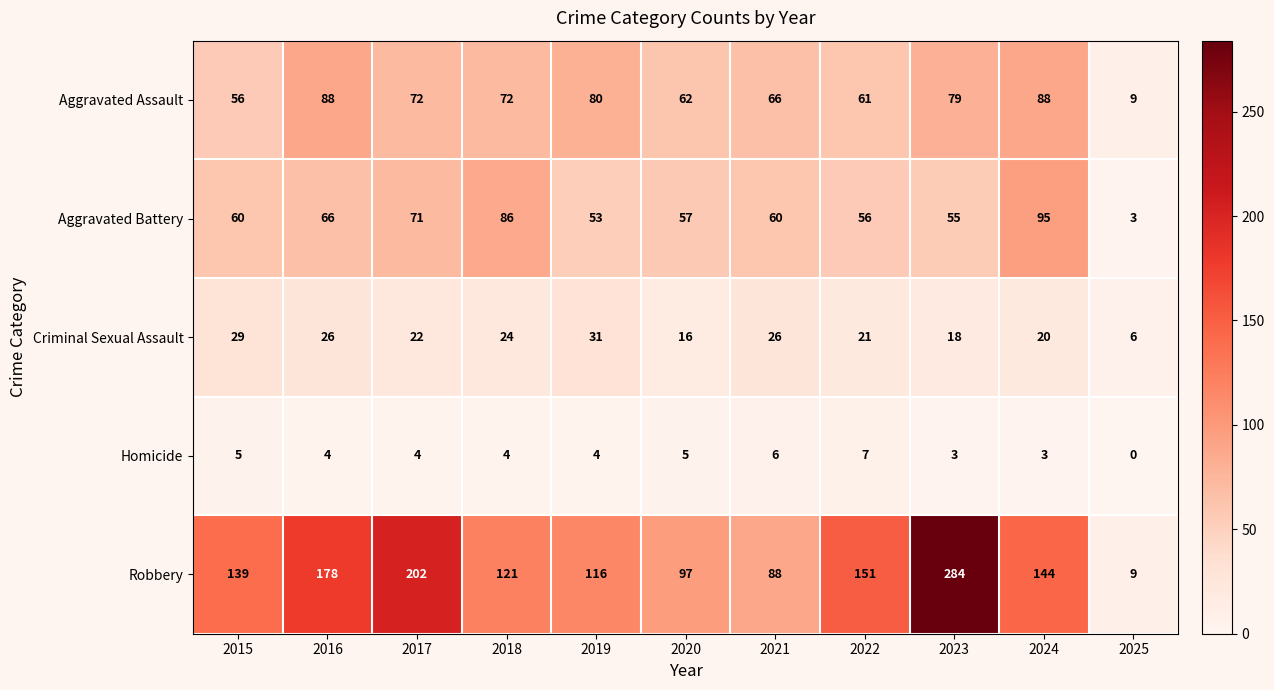

What is the greatest value displayed?

284